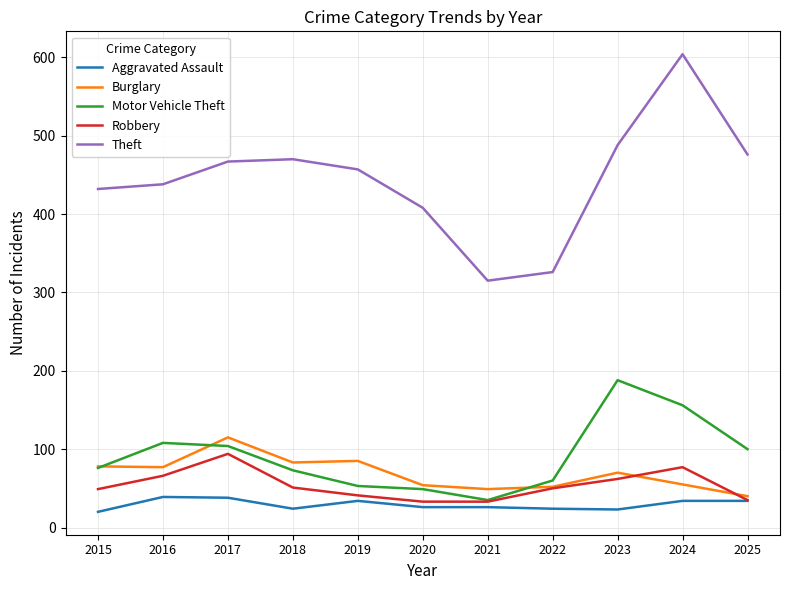

What is the minimum value shown in the chart?

20